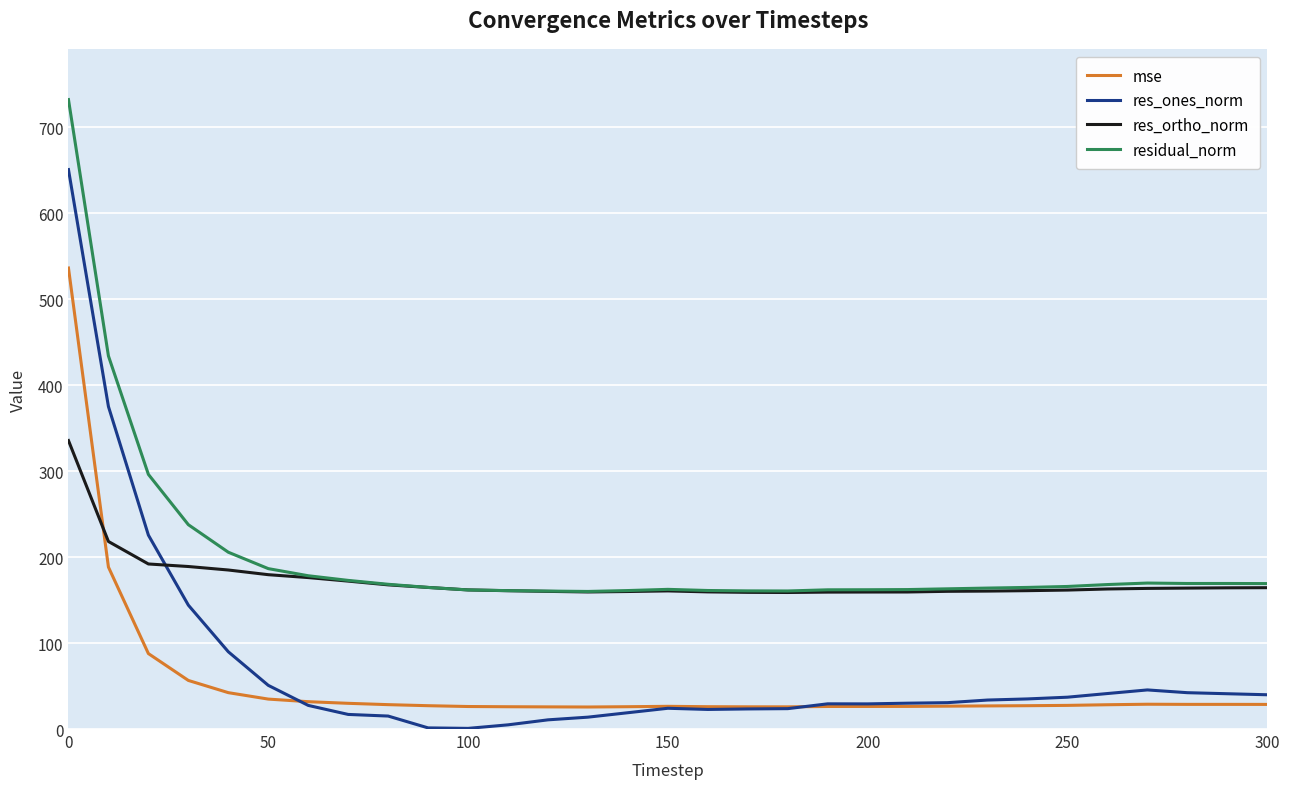

What is the difference between the maximum and minimum values in the mse series?

510.8